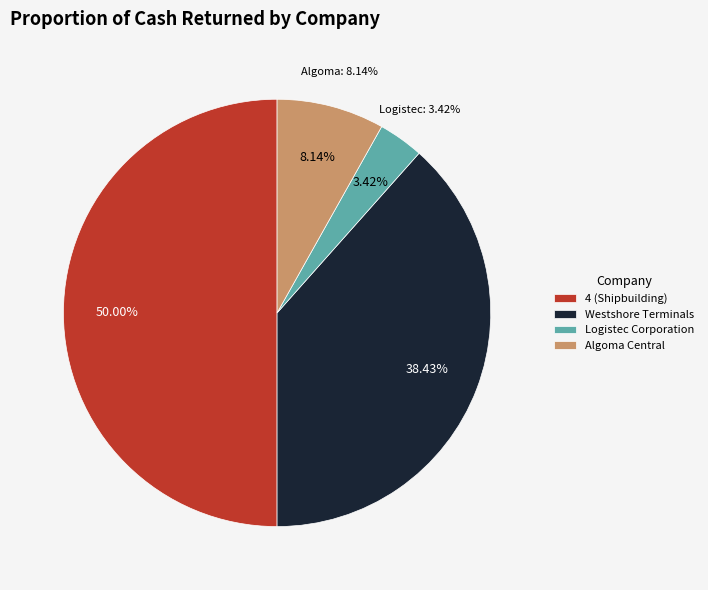

Which slice is the largest?

4 (Shipbuilding)